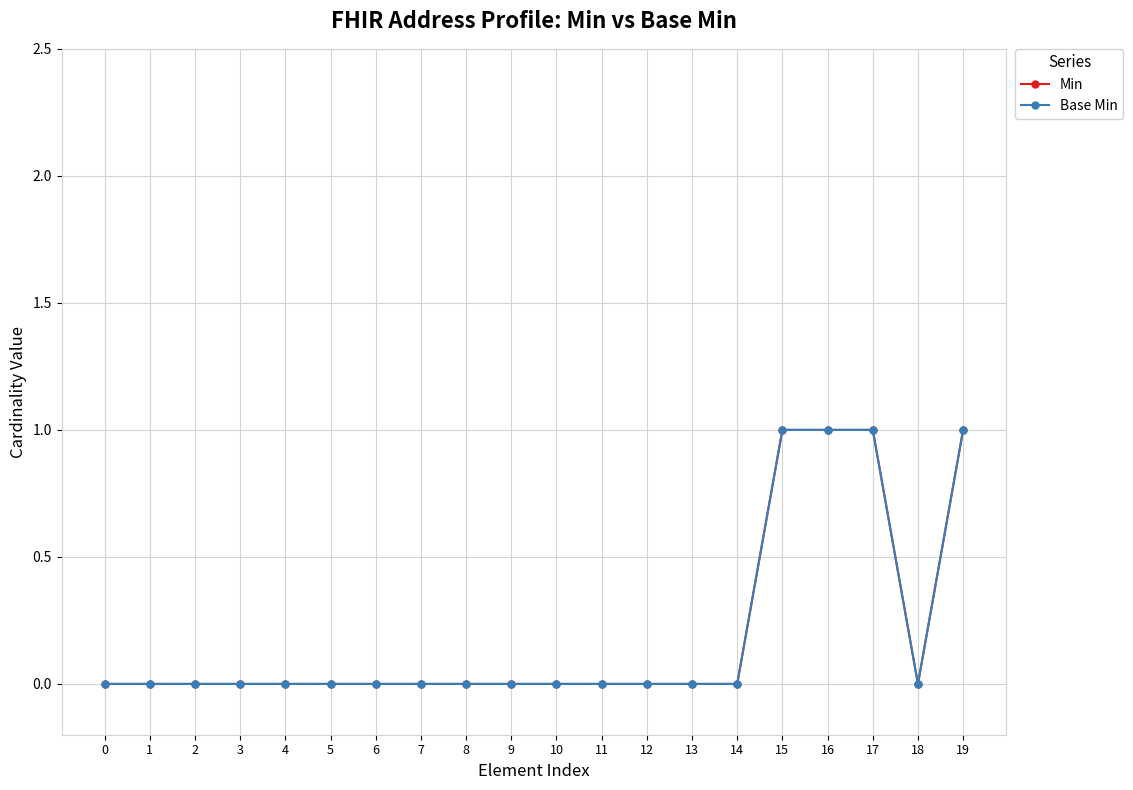

Is this an area chart (filled region under the line)?

No